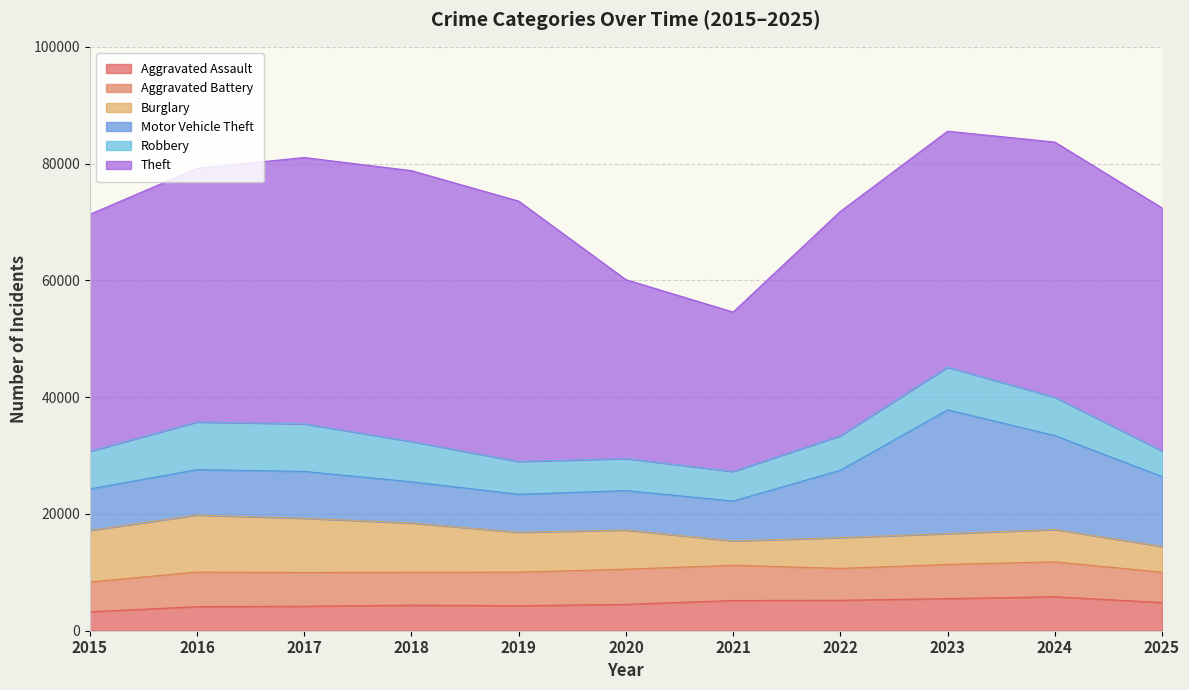

How many distinct data groups are displayed?

6